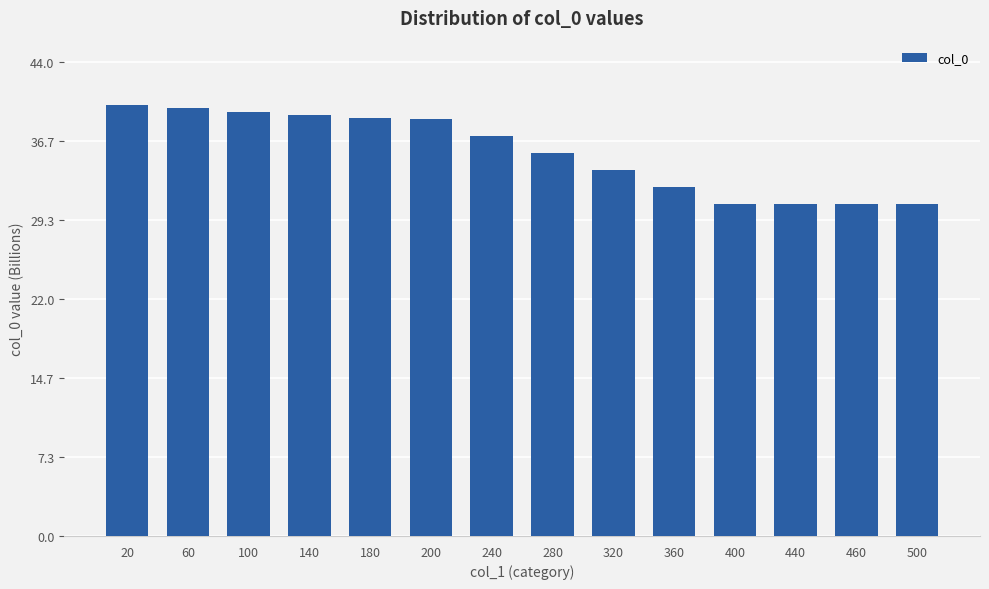

List the labels in order of value, smallest first.

400, 440, 460, 500, 360, 320, 280, 240, 200, 180, 140, 100, 60, 20